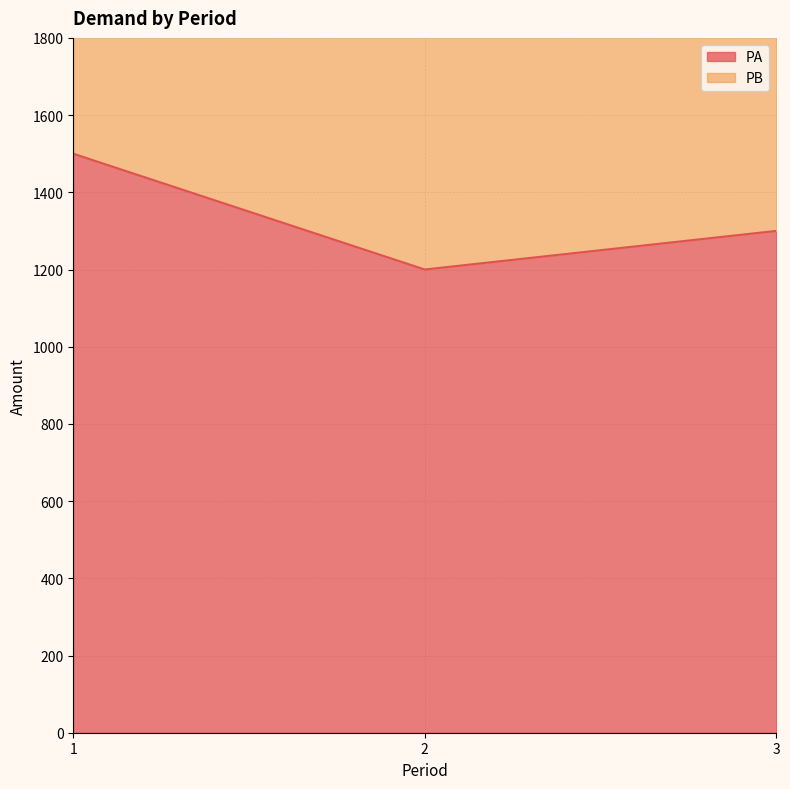

The chart shows a value of 802 at 2. True or false?

False